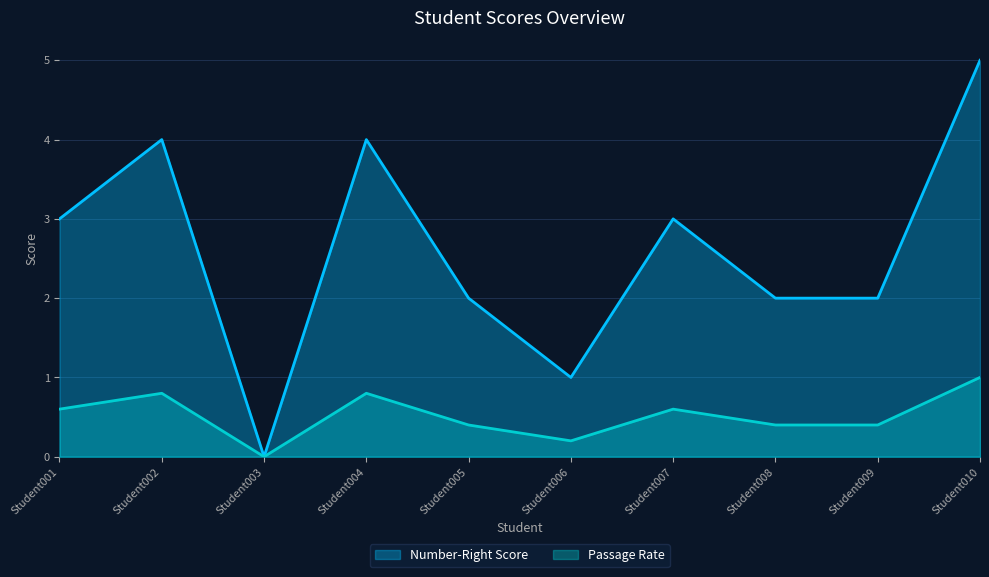

Count the Number-Right Score values in the range 2 to 4.

7